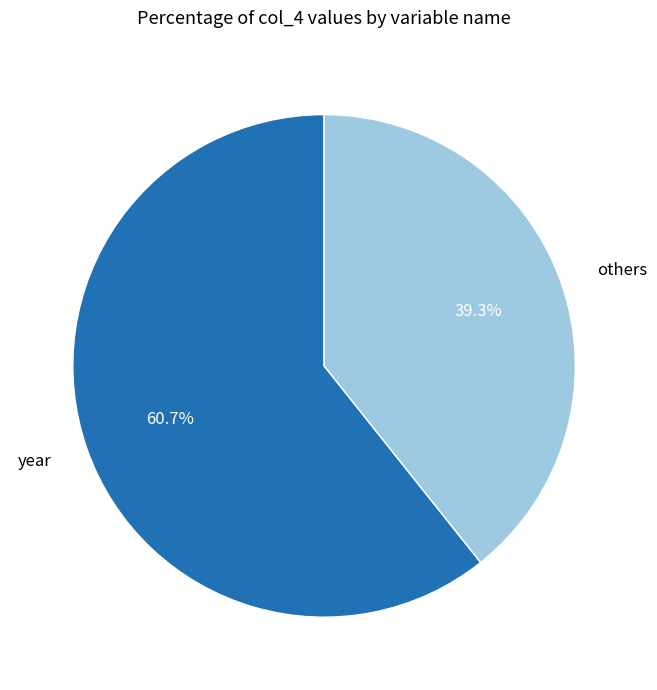

Rank the categories by value from highest to lowest.

year, others